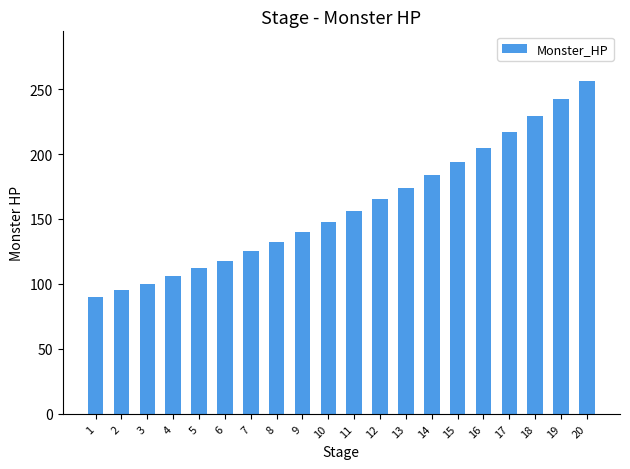

What is the change in value from 5 to 11?

+44